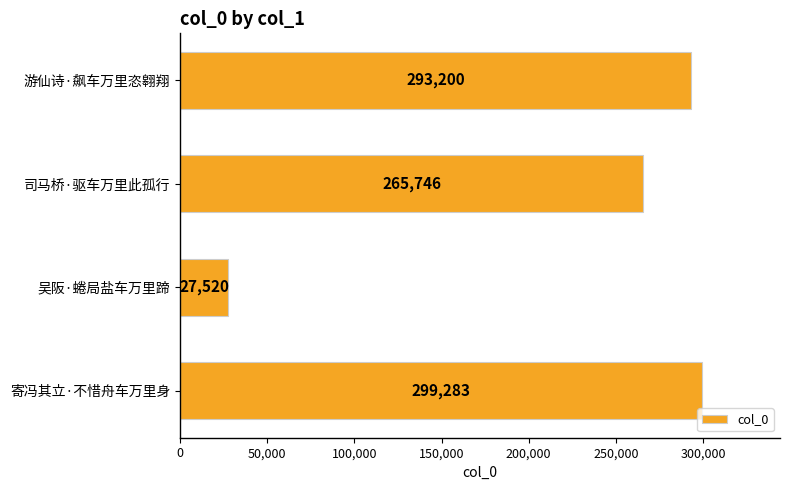

What is the sum of all values?

885749